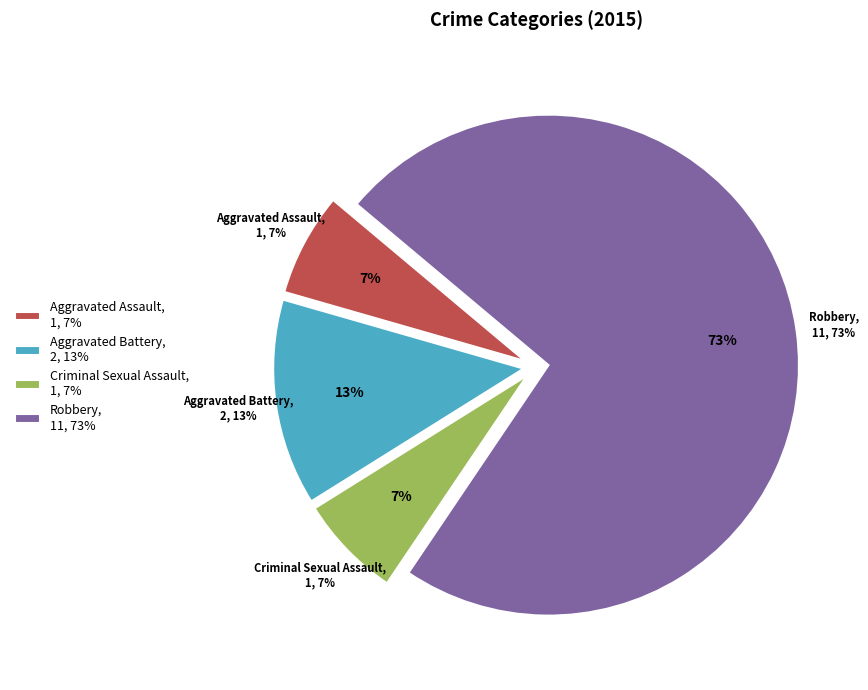

What is the change in value from Aggravated Assault to Aggravated Battery?

+1